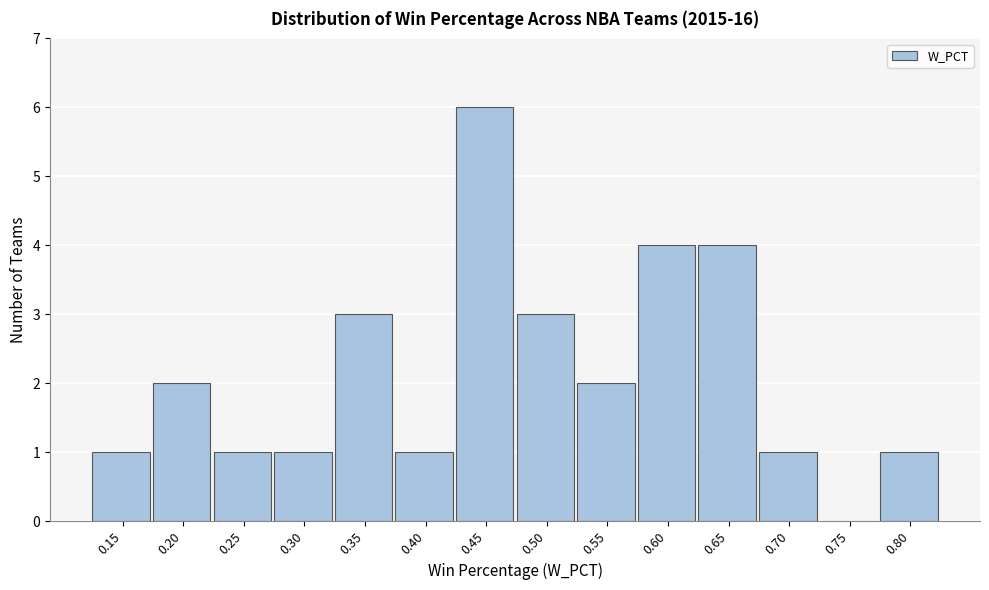

Reading left to right, list all the values displayed in this chart.

0.15=1	0.20=2	0.25=1	0.30=1	0.35=3	0.40=1	0.45=6	0.50=3	0.55=2	0.60=4	0.65=4	0.70=1	0.75=0	0.80=1